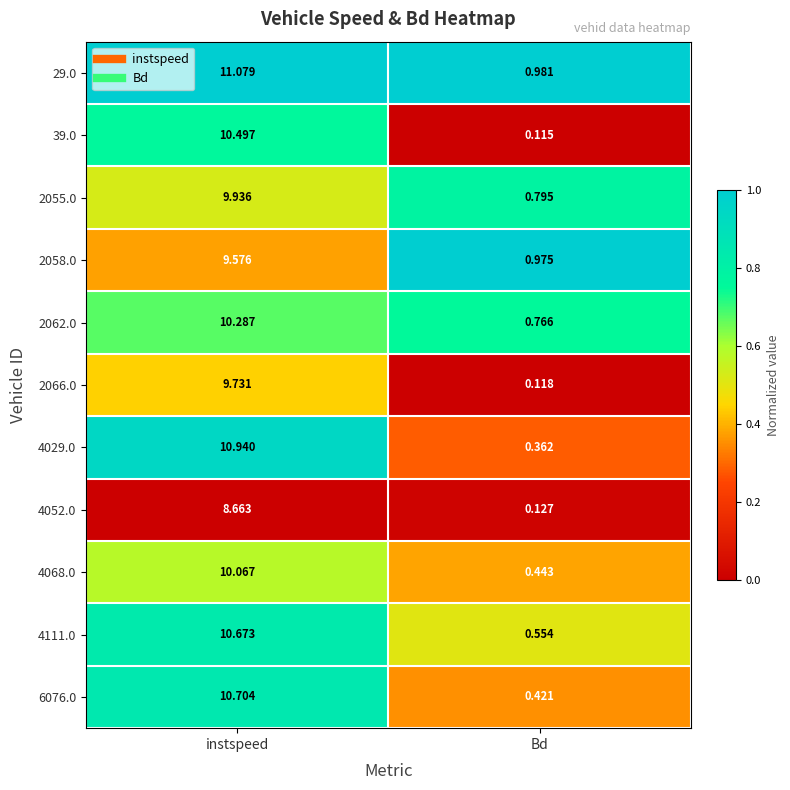

List the series in order of their peak value, highest first.

29.0, 4029.0, 6076.0, 4111.0, 39.0, 2062.0, 4068.0, 2055.0, 2066.0, 2058.0, 4052.0